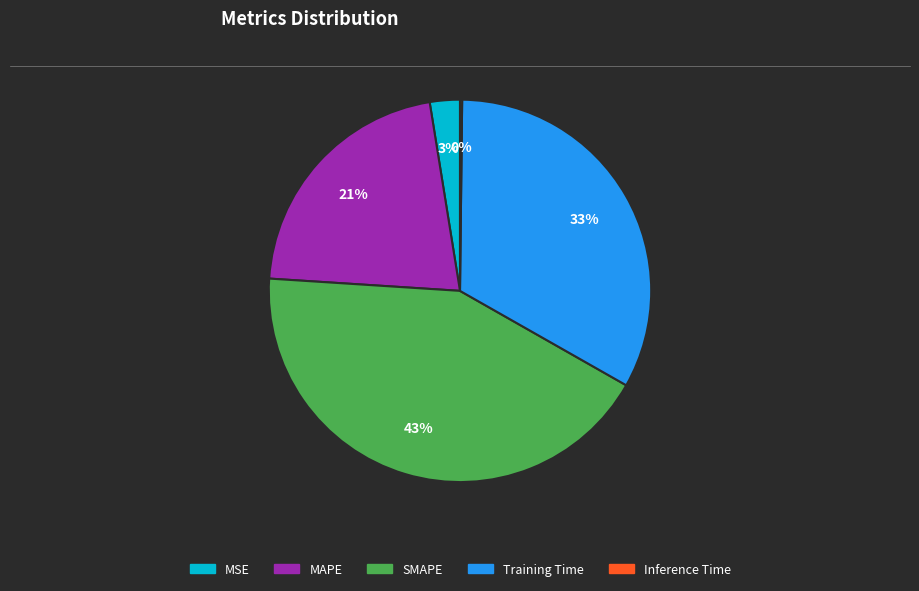

The SMAPE slice represents 43% of the pie. True or false?

True